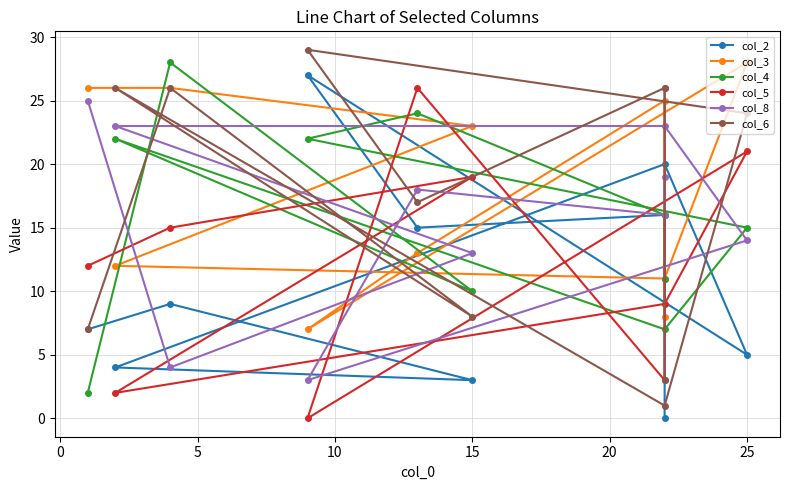

How many interior local peaks does the col_4 series have?

3